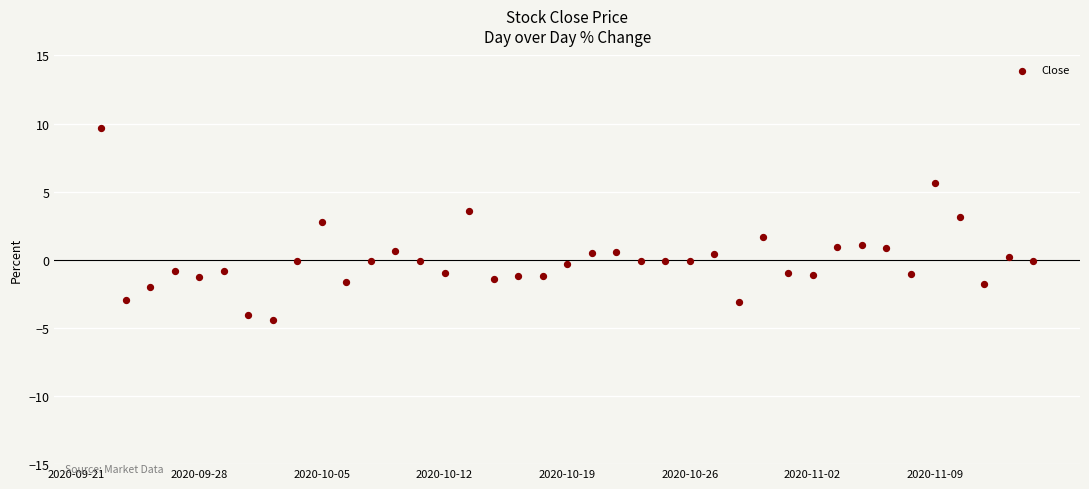

What is the range of Y values (max minus min)?

14.1